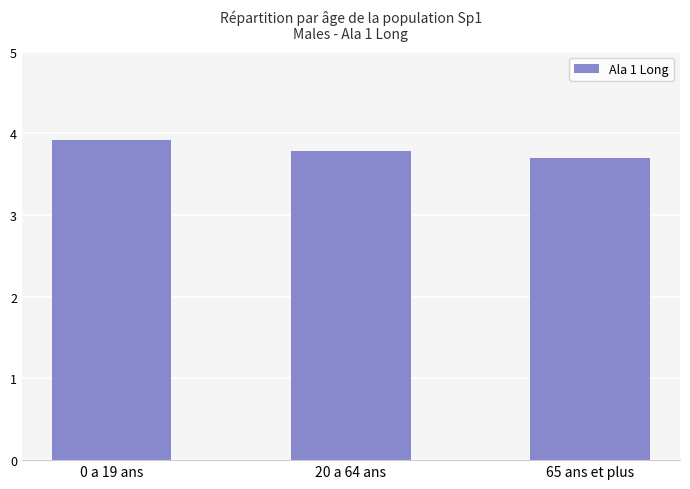

List the labels in order of value, smallest first.

65 ans et plus, 20 a 64 ans, 0 a 19 ans